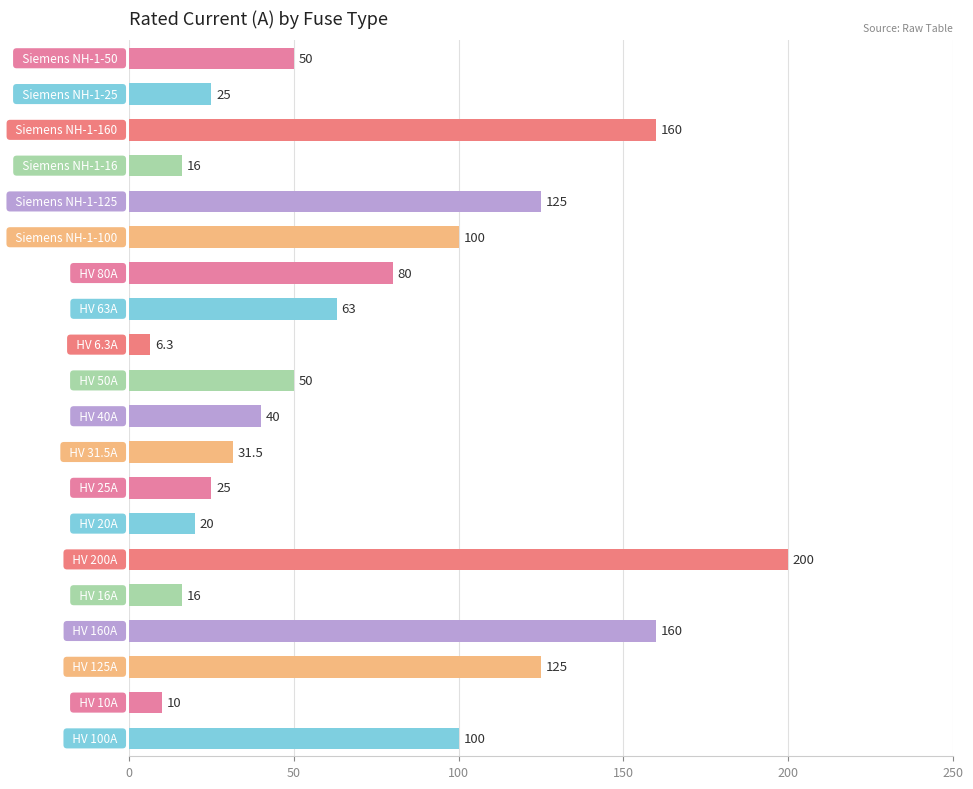

Reading bottom to top, transcribe all the data shown in this chart.

100.0	10.0	125.0	160.0	16.0	200.0	20.0	25.0	31.5	40.0	50.0	6.3	63.0	80.0	100.0	125.0	16.0	160.0	25.0	50.0